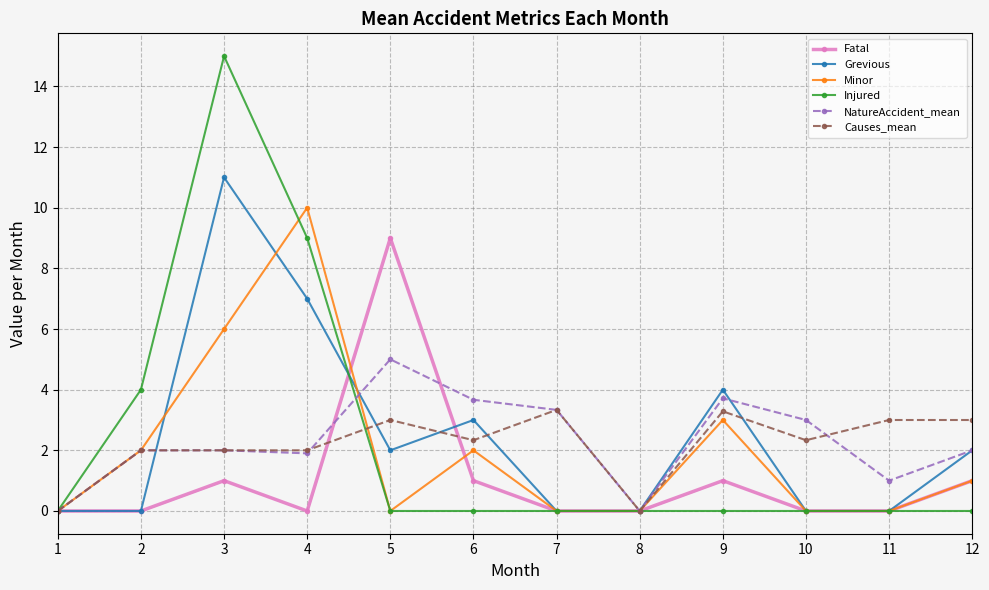

Which series has the largest range (max minus min)?

Injured